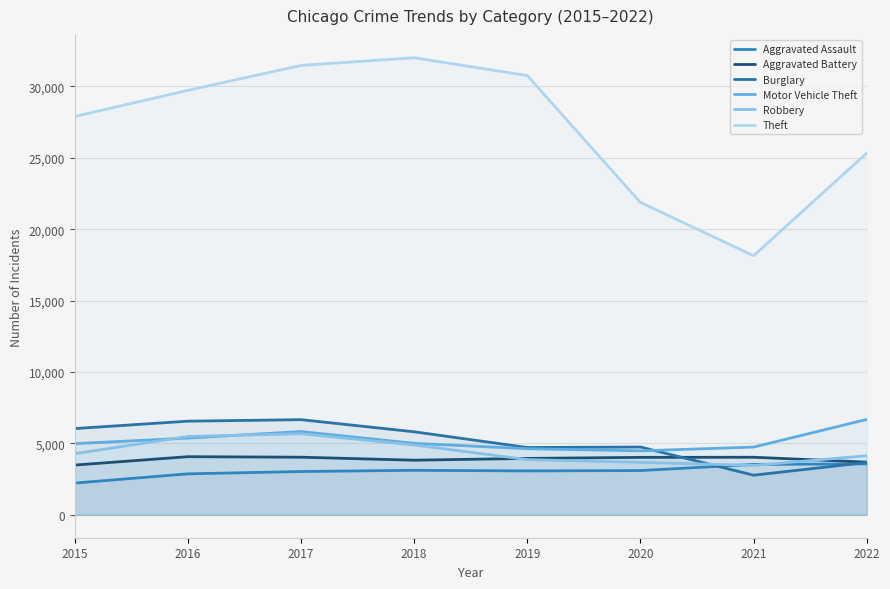

What is the sum of all Robbery values?

35493